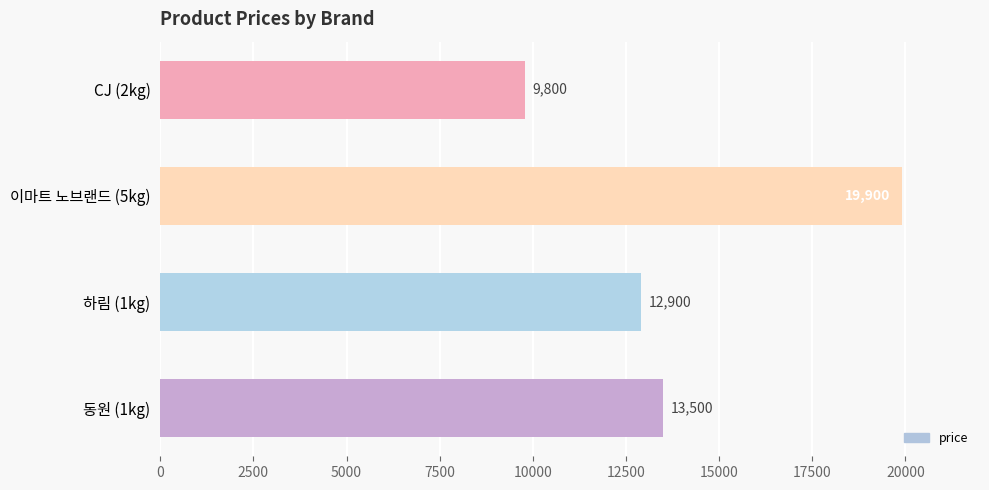

What position from the bottom is 동원 (1kg)?

1